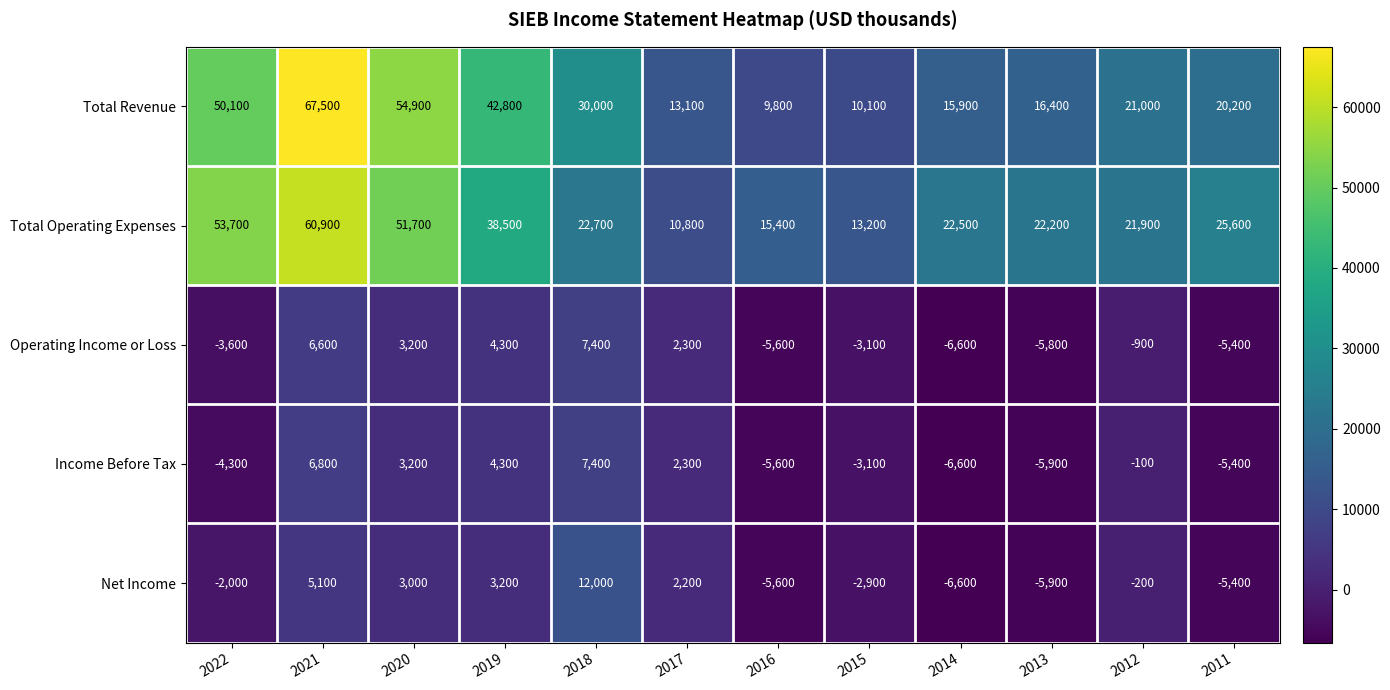

Which series has the widest spread of values?

Total Revenue